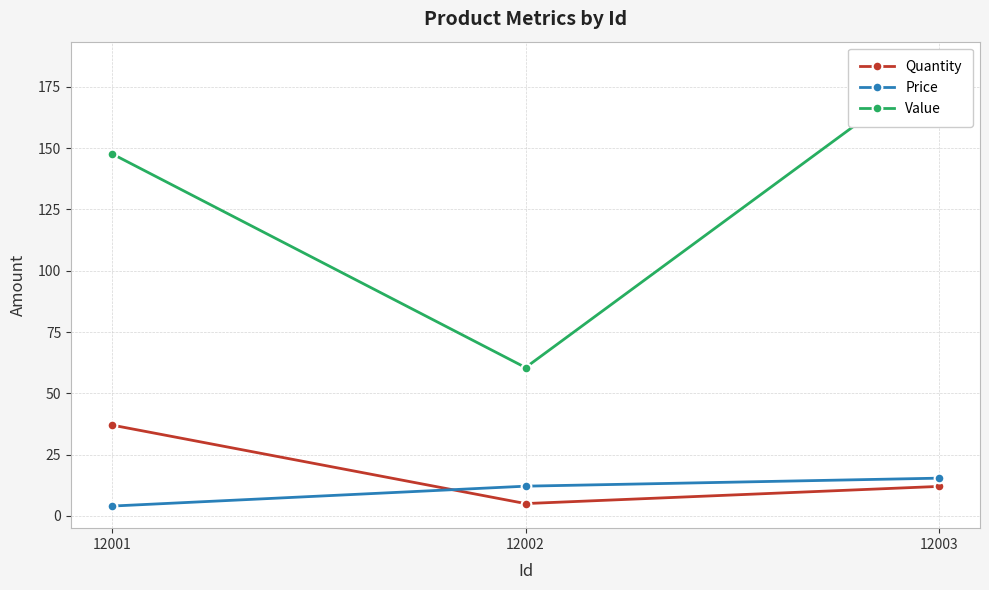

Which category has the highest value across all series?

12003